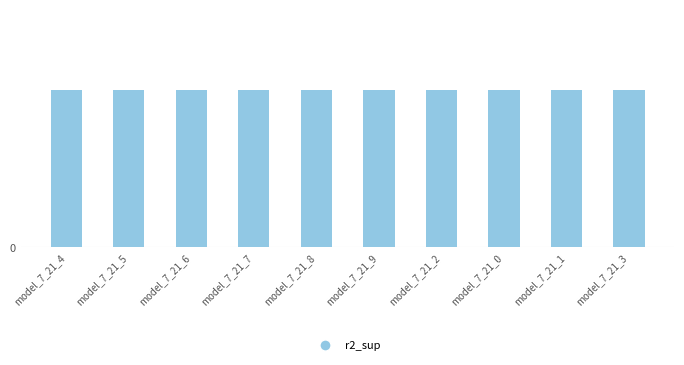

Rank the categories by value from lowest to highest.

model_7_21_3, model_7_21_0, model_7_21_1, model_7_21_2, model_7_21_6, model_7_21_7, model_7_21_8, model_7_21_9, model_7_21_5, model_7_21_4